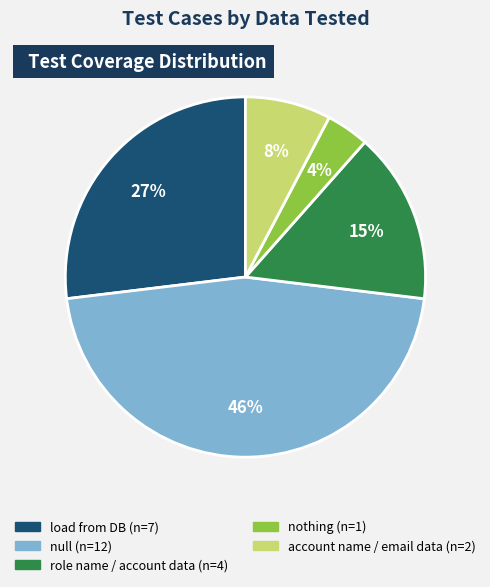

Is there a majority slice in this chart?

No